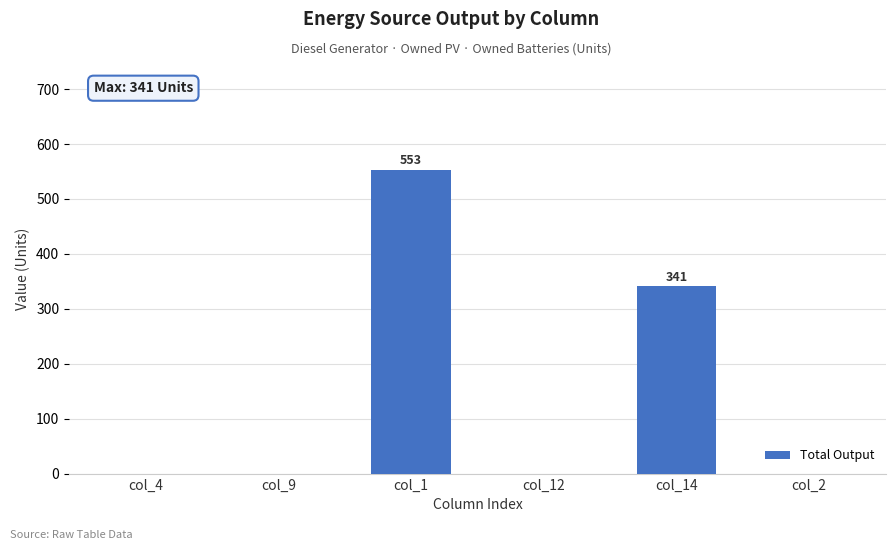

What is the maximum value shown in the chart?

553